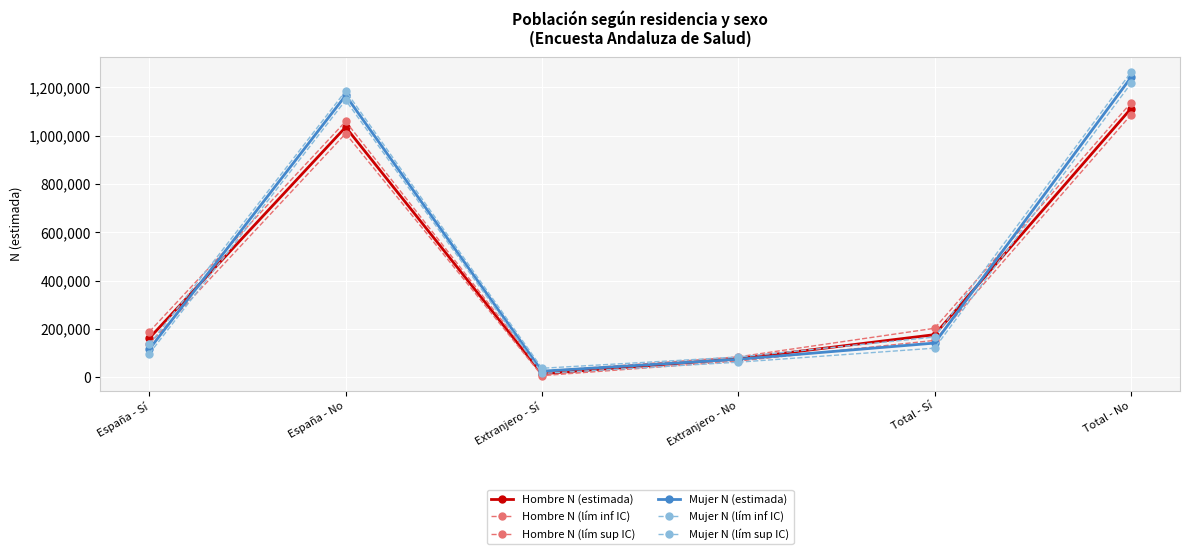

How many data points in Mujer N (estimada) are less than 141378?

3